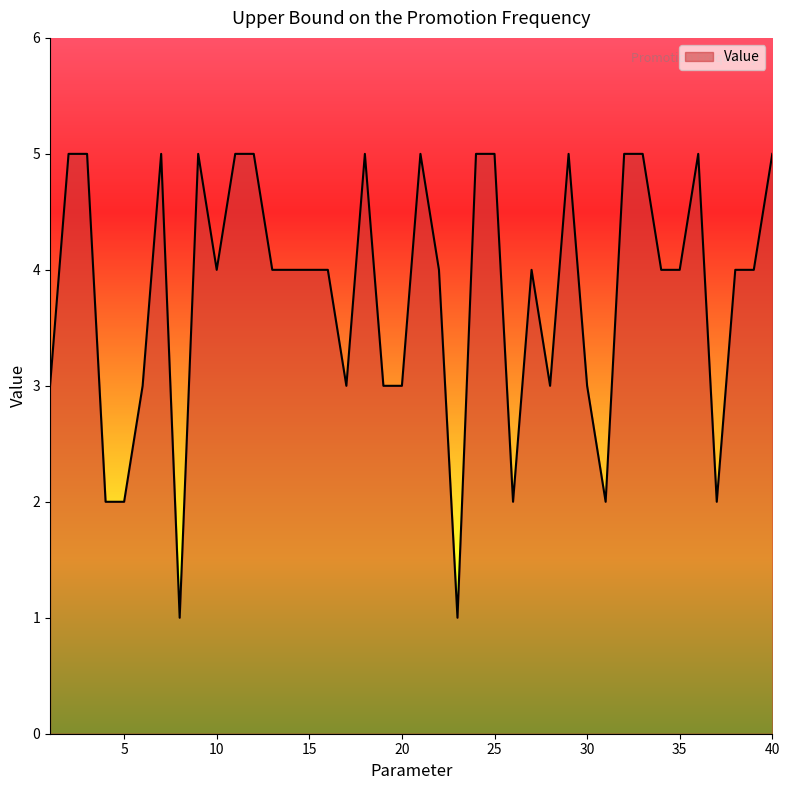

What is the difference between the maximum and minimum values?

4